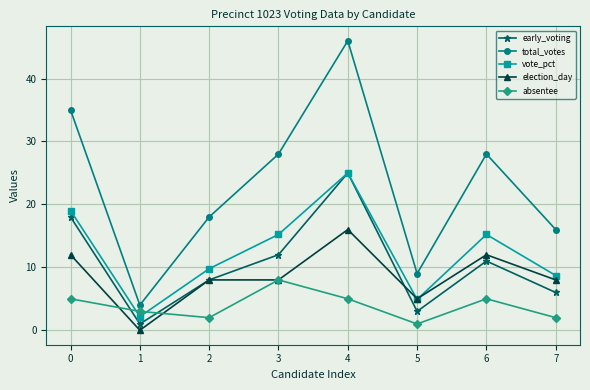

The value of vote_pct at 2 is 3.2. True or false?

False